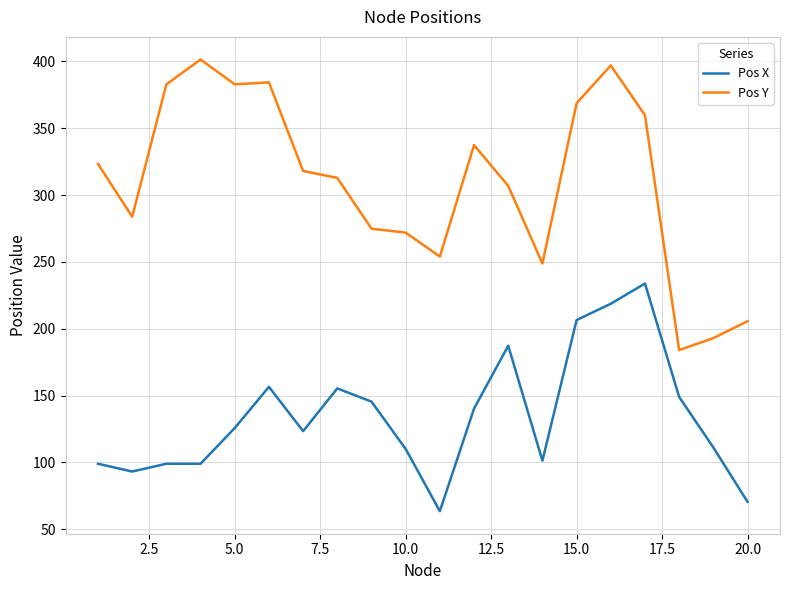

True or false: Pos Y and Pos X cross at least once.

False